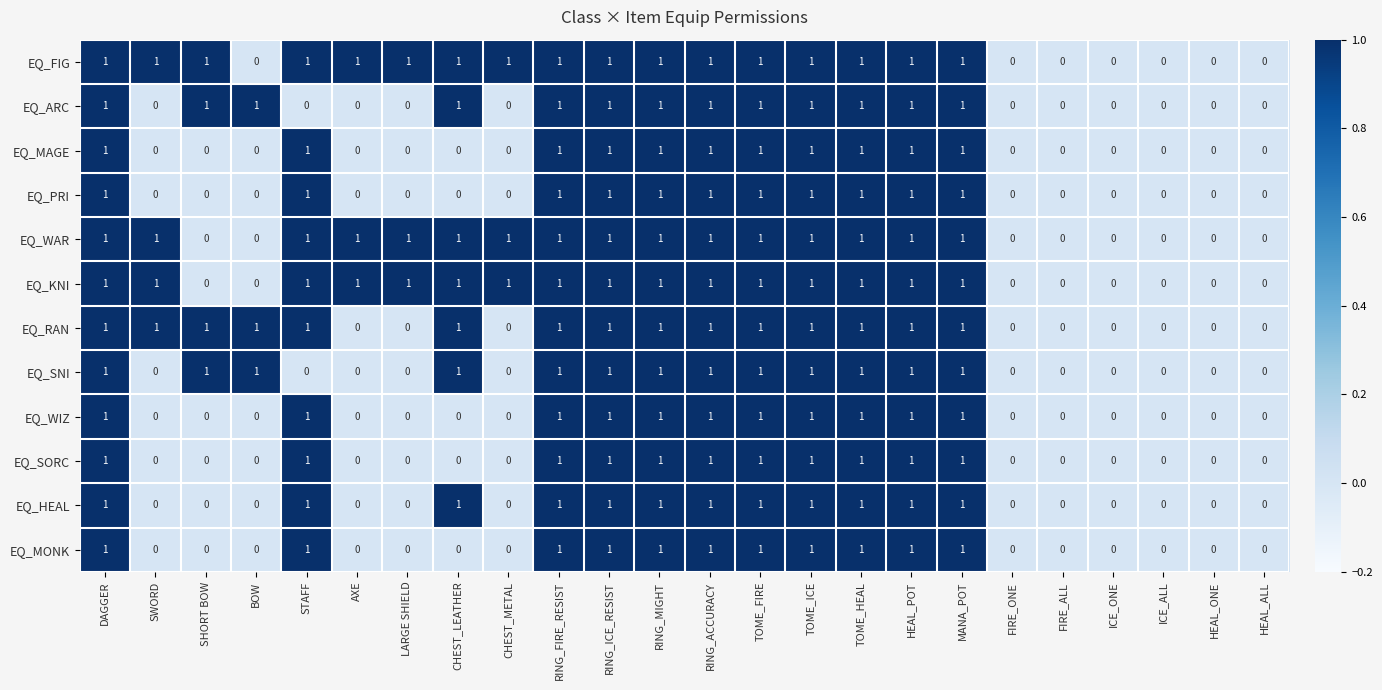

Count the EQ_FIG values in the range 0 to 1.

24